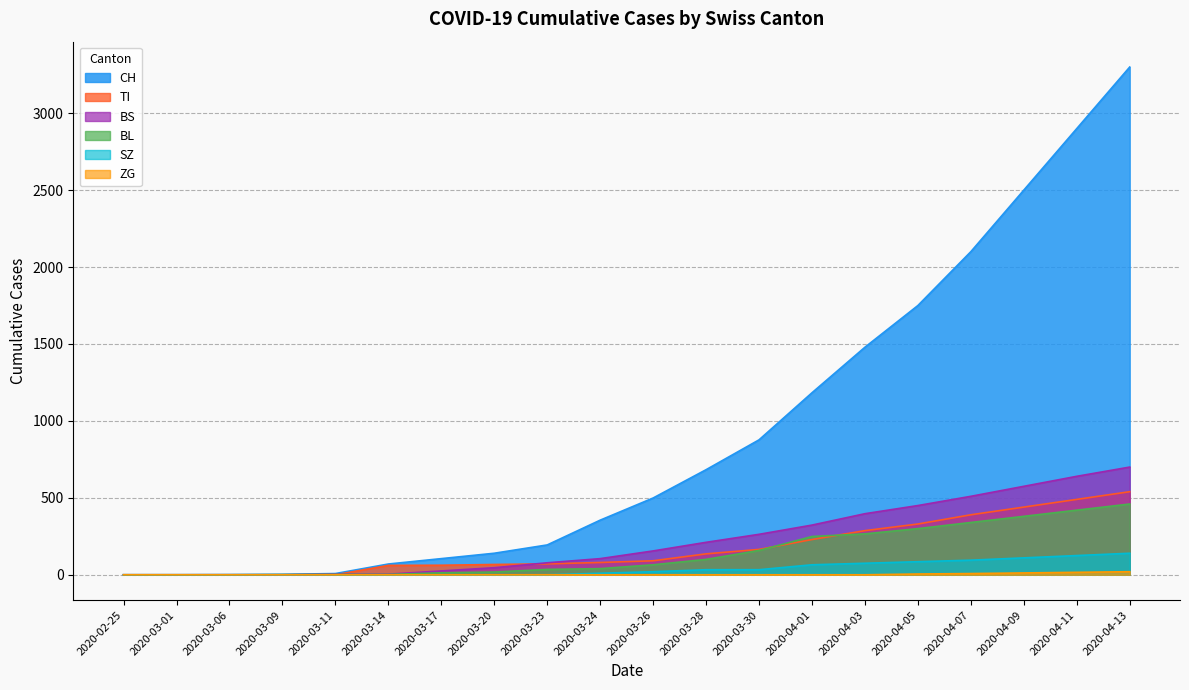

Reading right to left, what are all the values shown in this chart?

CH: 3300	2900	2500	2100	1750	1479	1183	877	683	499	355	194	140	105	70	8	3	1	0	0
TI: 540	490	440	390	330	287	229	165	136	91	80	71	67	62	61	0	0	0	0	0
BL: 460	420	380	340	300	266	249	158	100	65	40	35	18	13	2	2	1	0	0	0
BS: 700	640	575	510	450	397	323	263	211	155	105	78	46	25	4	4	0	0	0	0
ZG: 20	16	12	8	5	0	0	0	0	0	0	0	0	0	0	0	0	0	0	0
SZ: 140	125	110	95	85	75	65	33	33	20	10	0	0	0	0	0	0	0	0	0